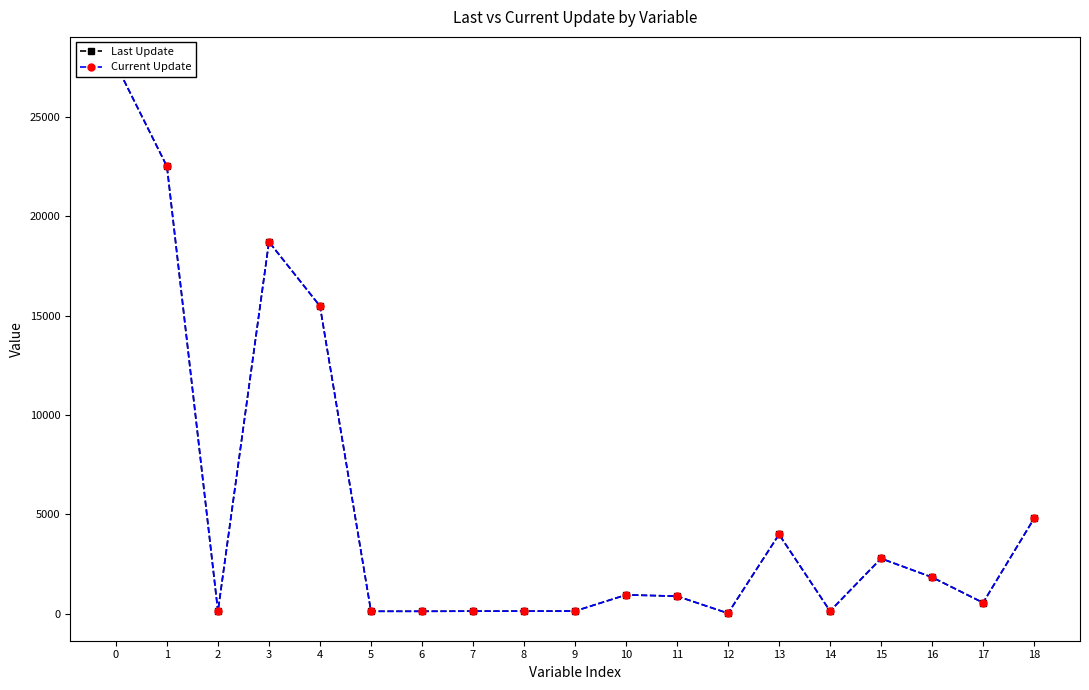

True or false: Current Update has more than 0 points higher than both neighbors.

True